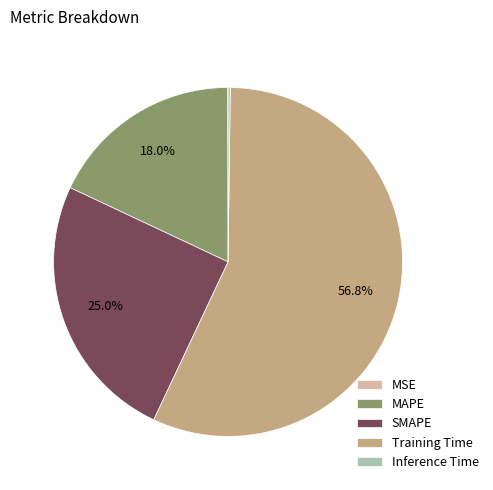

To the nearest percent, what is the average slice percentage?

20%